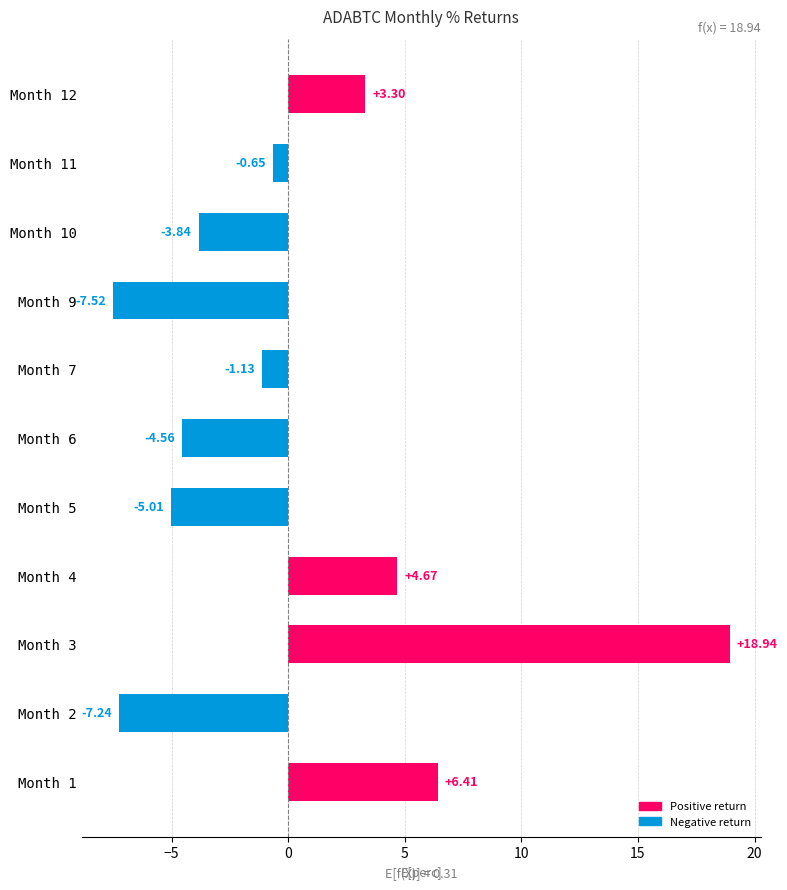

How many data points does each series have?

11